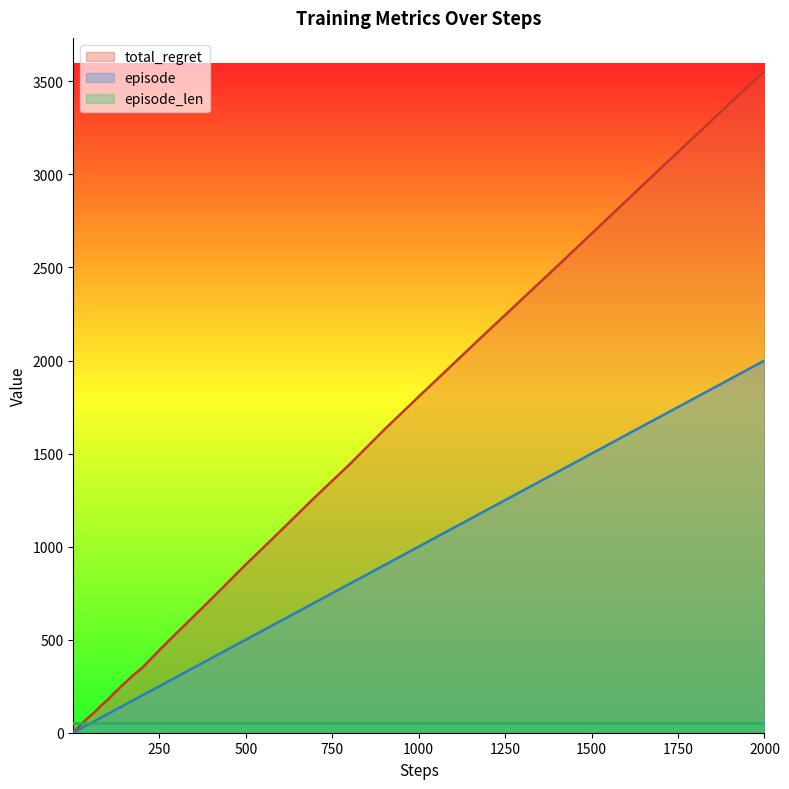

Does the chart display data point markers on the line(s)?

No